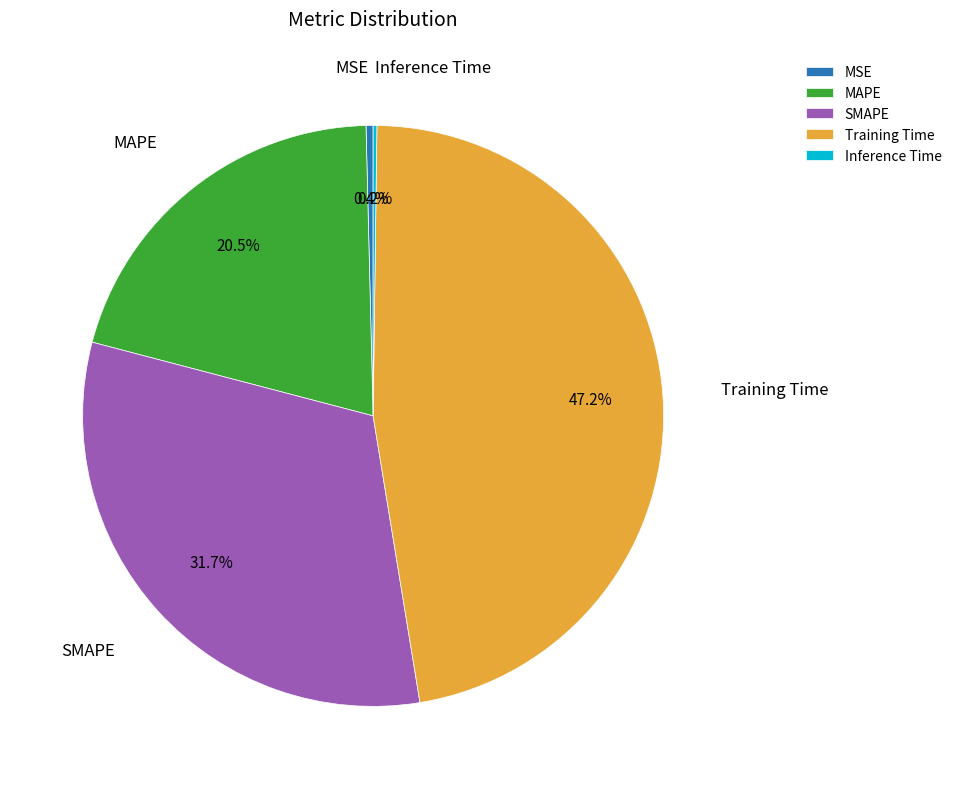

What is the largest slice in the pie chart?

Training Time